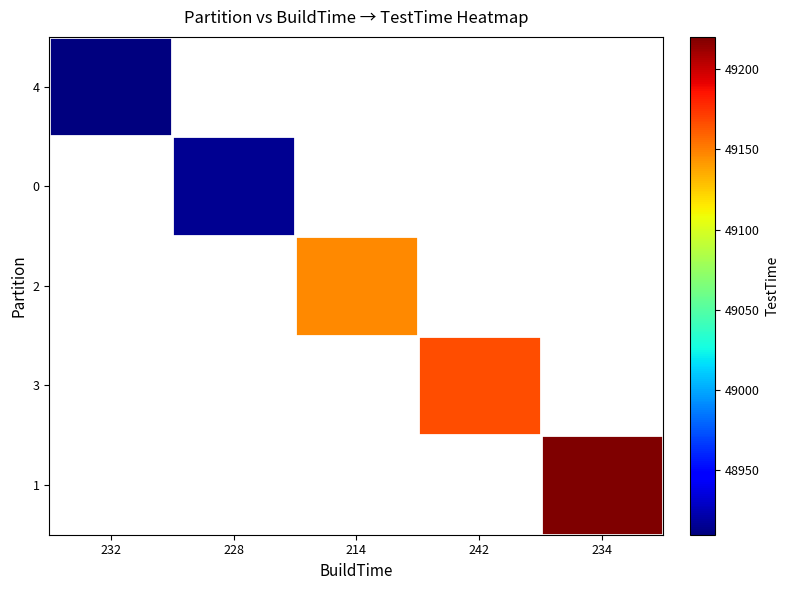

Which series has the widest spread of values?

1